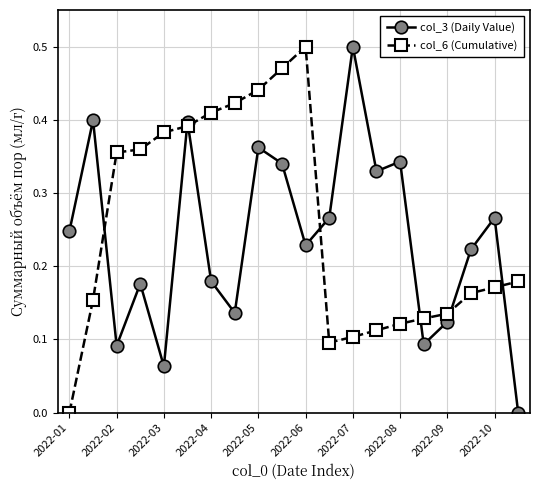

Count the col_3 (Daily Value) values in the range 0 to 1.

20